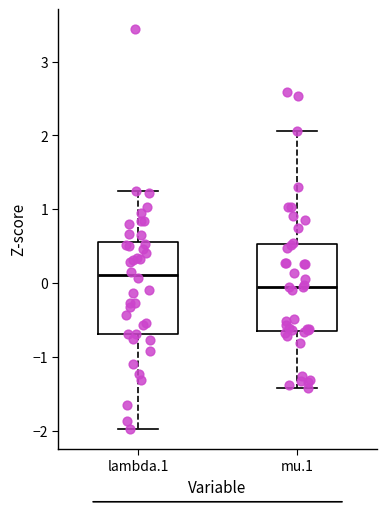

Reading left to right, transcribe this box plot: for each box, give where its median line is, the range the box spans, and where its two whiskers end, as read against the y-axis. The values are not printed on the chart, so give them approximately, as read against the axis.

lambda.1: median 0.1, box -0.7 to 0.6, whiskers -2.0 to 1.2
mu.1: median -0.1, box -0.6 to 0.5, whiskers -1.4 to 2.1